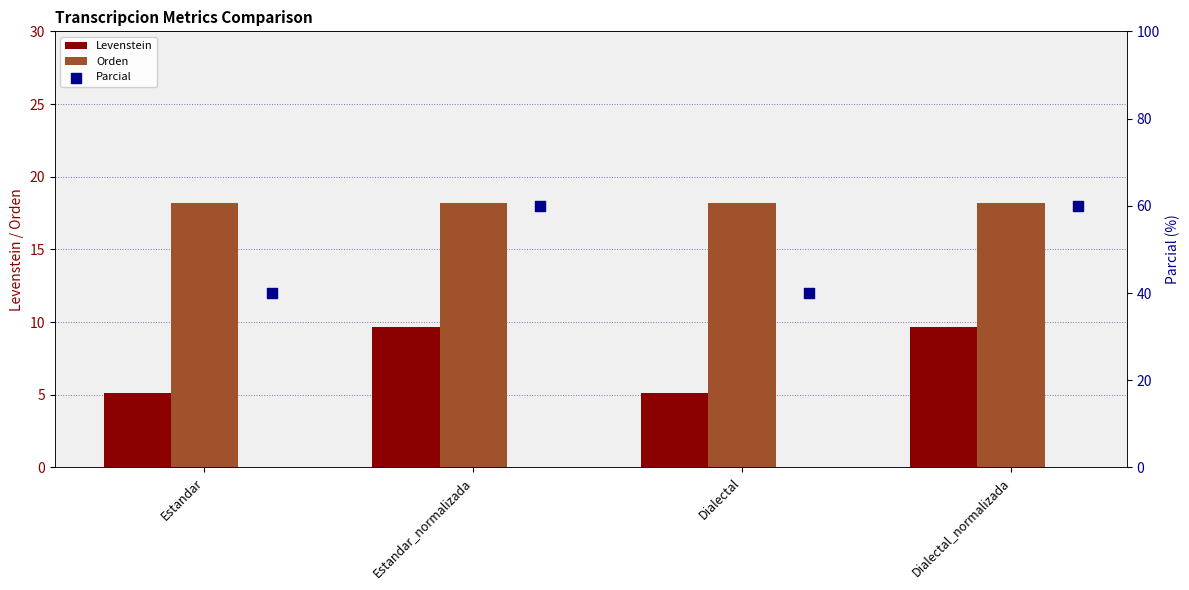

What is the sum of all Levenstein values?

29.6